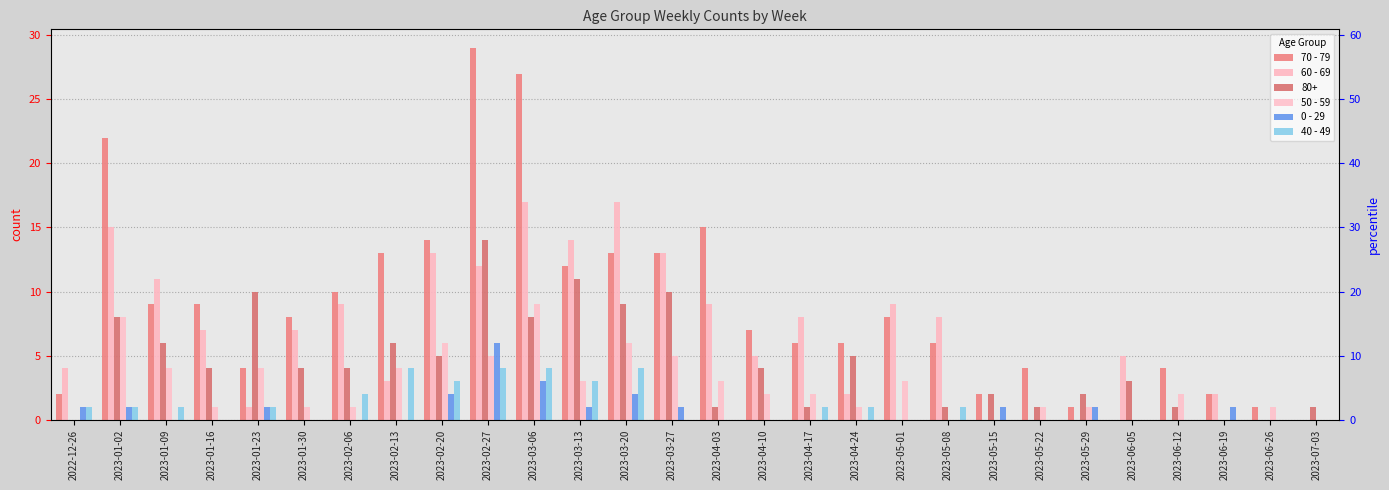

How many categories are shown in the chart?

28